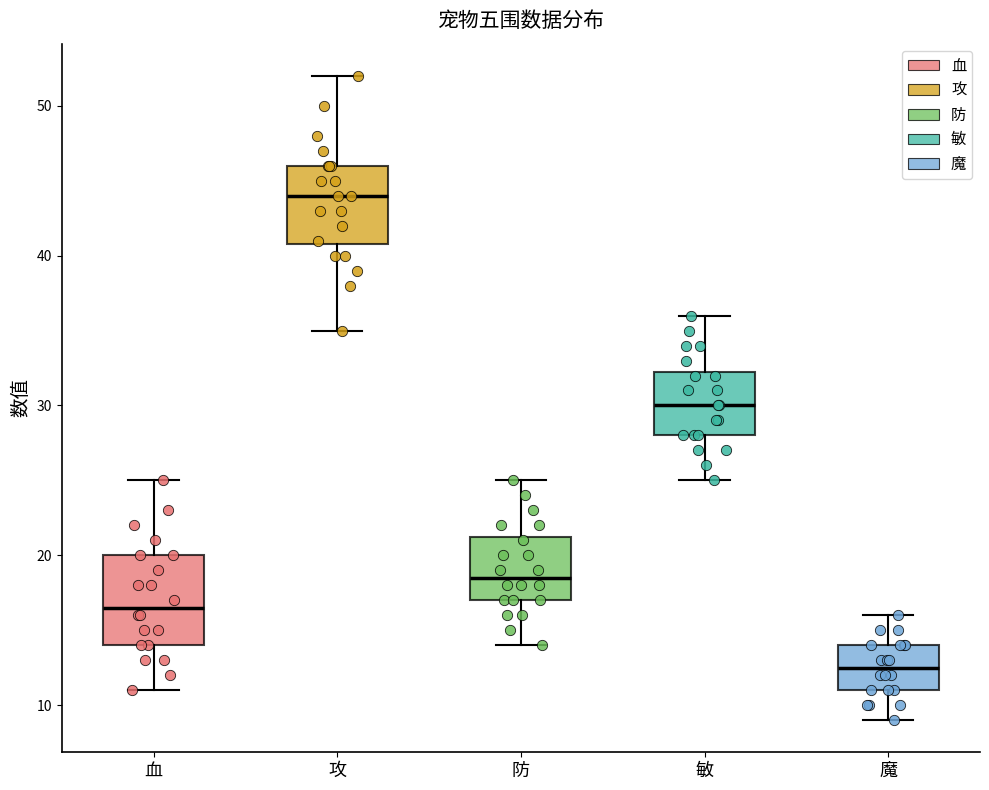

Reading left to right, read every box against the y-axis: the position of its median line, the range the box covers, and the ends of its whiskers. The values are not printed on the chart, so give them approximately, as read against the axis.

血: median 17, box 14 to 20, whiskers 11 to 25
攻: median 44, box 41 to 46, whiskers 35 to 52
防: median 19, box 17 to 21, whiskers 14 to 25
敏: median 30, box 28 to 32, whiskers 25 to 36
魔: median 13, box 11 to 14, whiskers 9 to 16